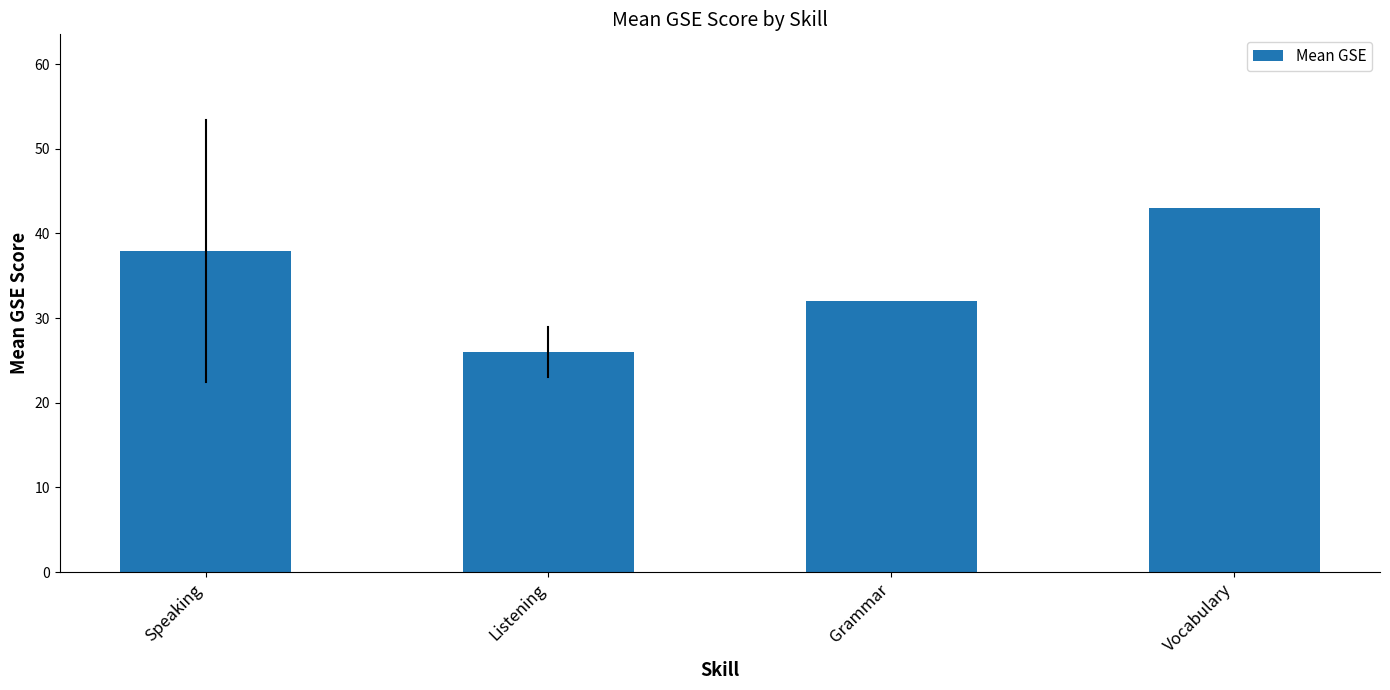

The chart shows a value of 43.0 at Vocabulary. True or false?

True